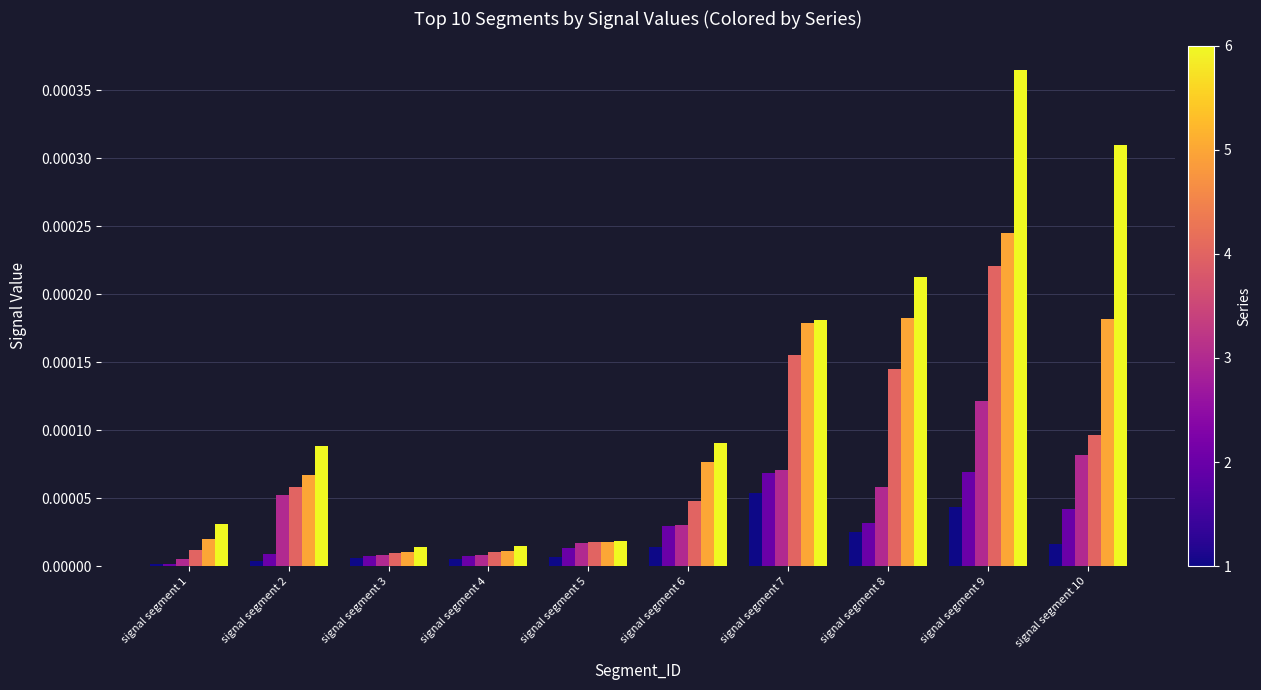

How many bars are there in total?

60